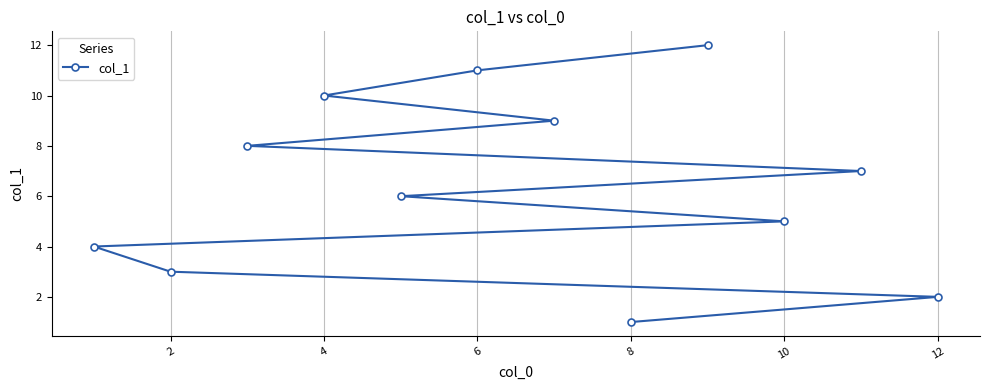

What is the difference between the maximum and minimum values?

11